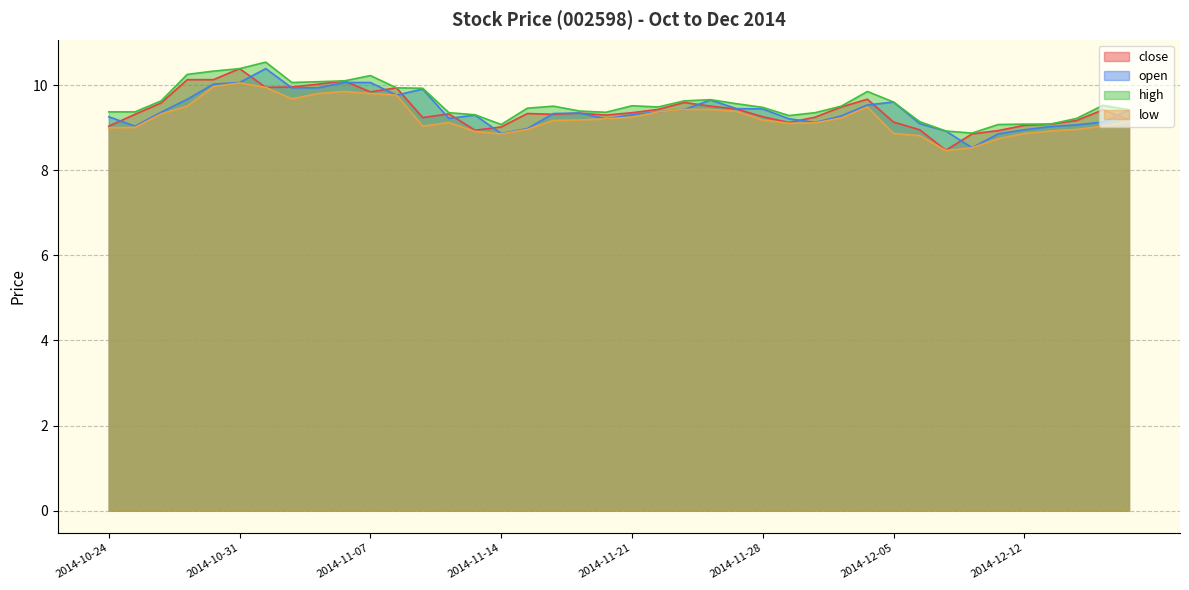

Count the number of data series in this chart.

4